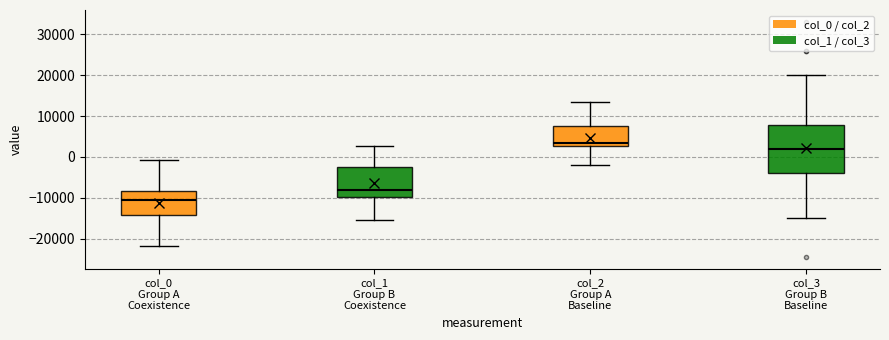

Reading left to right, read every box against the y-axis: the position of its median line, the range the box covers, and the ends of its whiskers. The values are not printed on the chart, so give them approximately, as read against the axis.

col_0 Group A Coexistence: median -11000, box -14000 to -8000, whiskers -22000 to -1000
col_1 Group B Coexistence: median -8000, box -10000 to -2000, whiskers -16000 to 3000
col_2 Group A Baseline: median 4000, box 3000 to 7000, whiskers -2000 to 14000
col_3 Group B Baseline: median 2000, box -4000 to 8000, whiskers -15000 to 20000